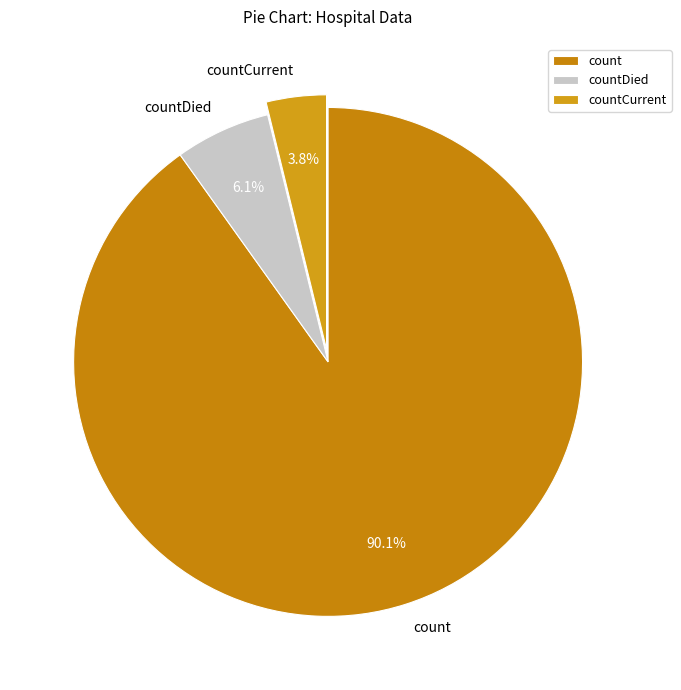

Which category has the biggest portion of the pie?

count